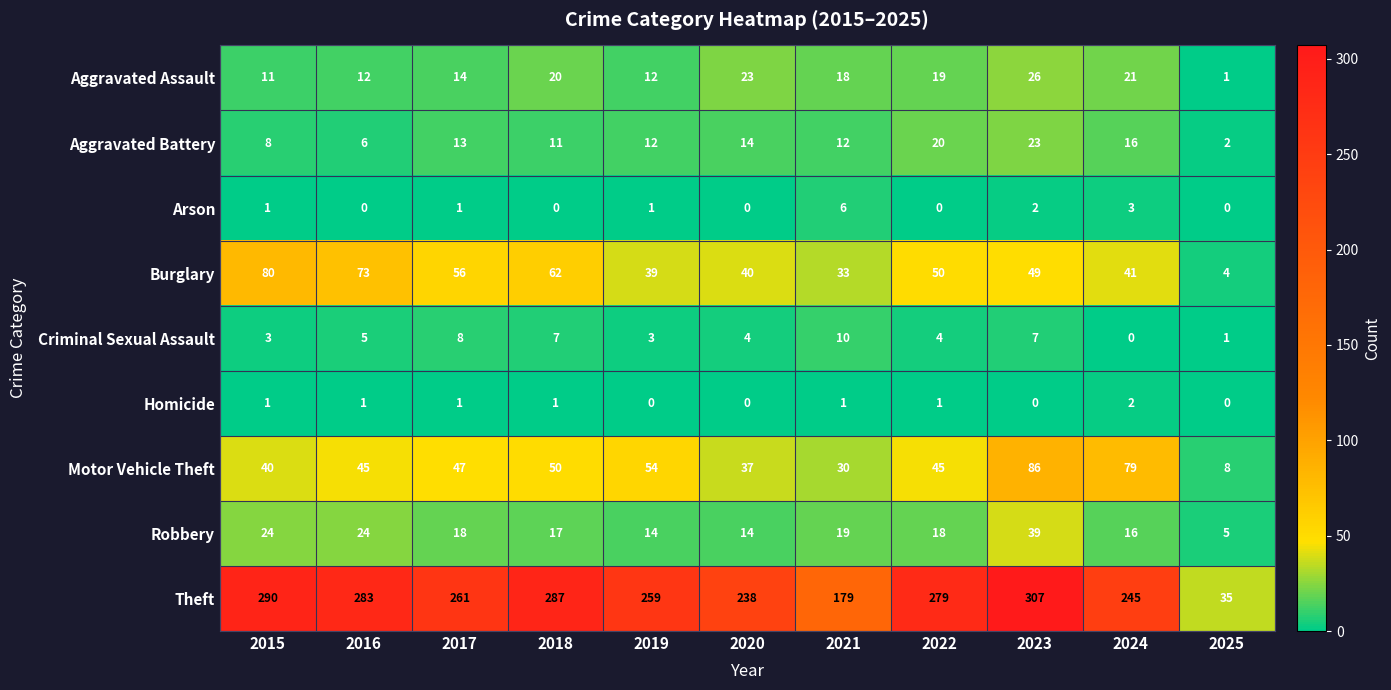

At which category is the sum across all series the highest?

2023